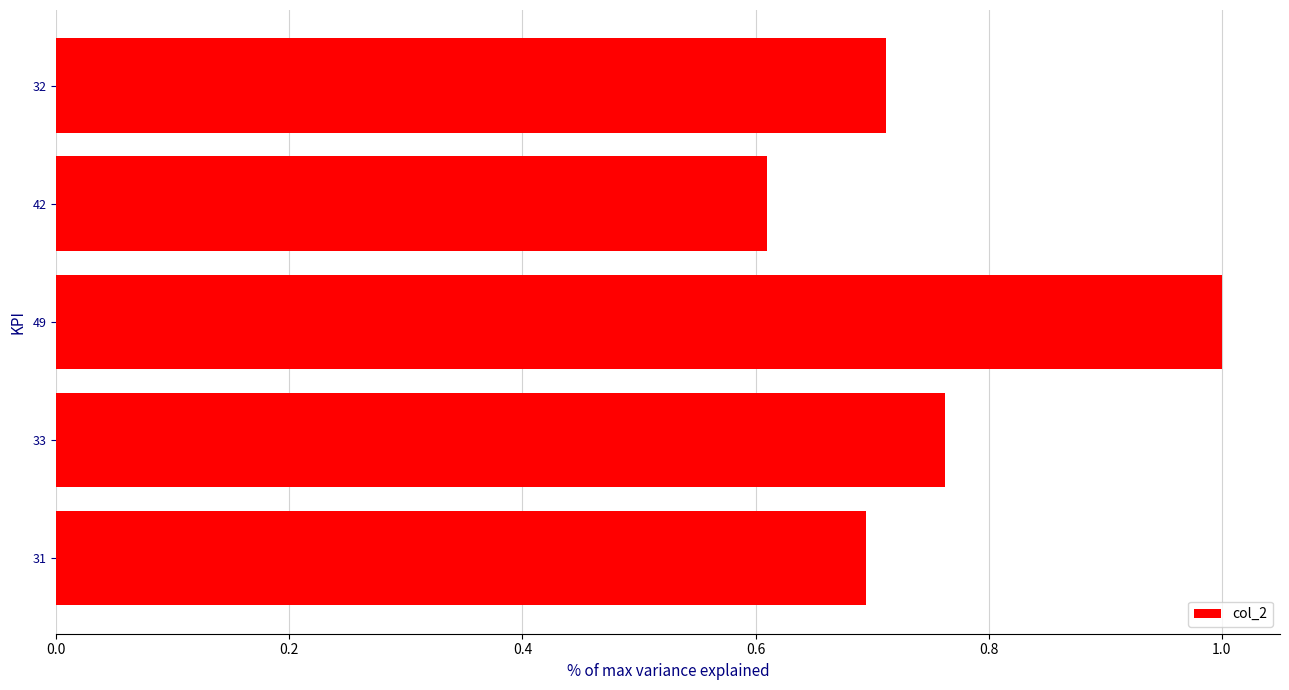

Is it true that the value at 32 is 0.7?

True